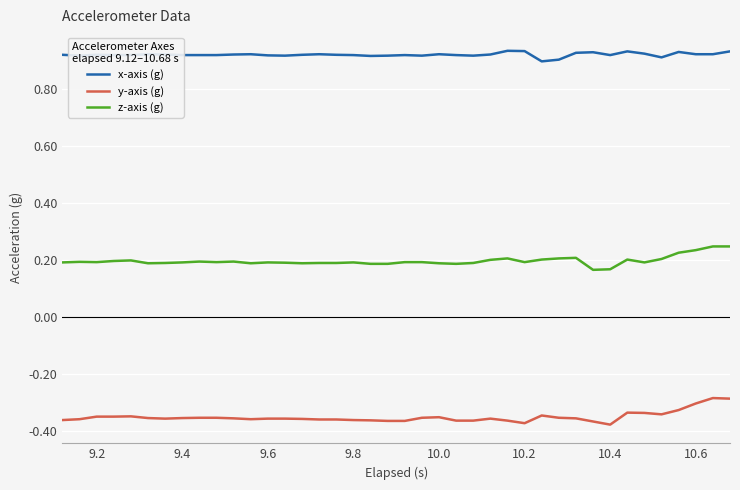

True or false: x-axis (g) and z-axis (g) cross at least once.

False